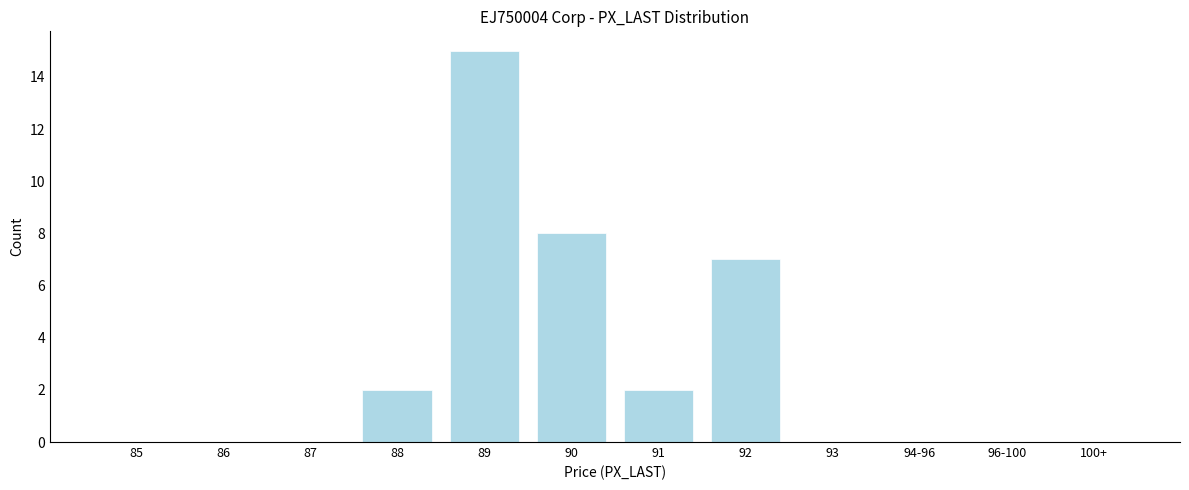

Reading left to right, transcribe all the data shown in this chart.

85=0	86=0	87=0	88=2	89=15	90=8	91=2	92=7	93=0	94-96=0	96-100=0	100+=0